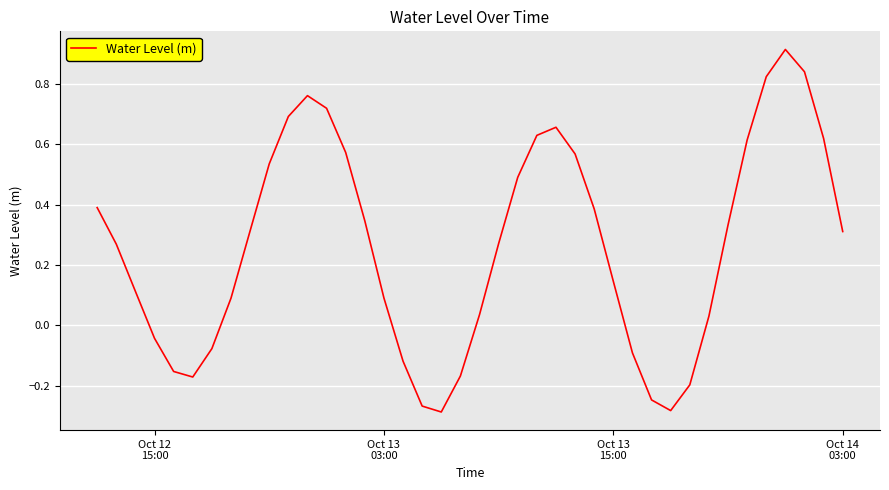

What is the maximum value shown in the chart?

0.9